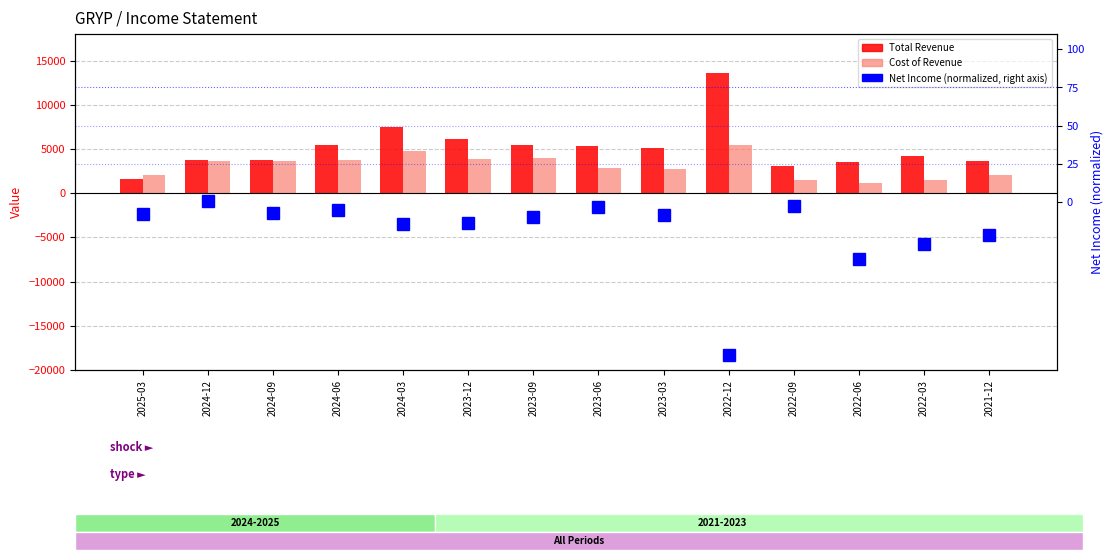

Which series has the largest range (max minus min)?

Total Revenue